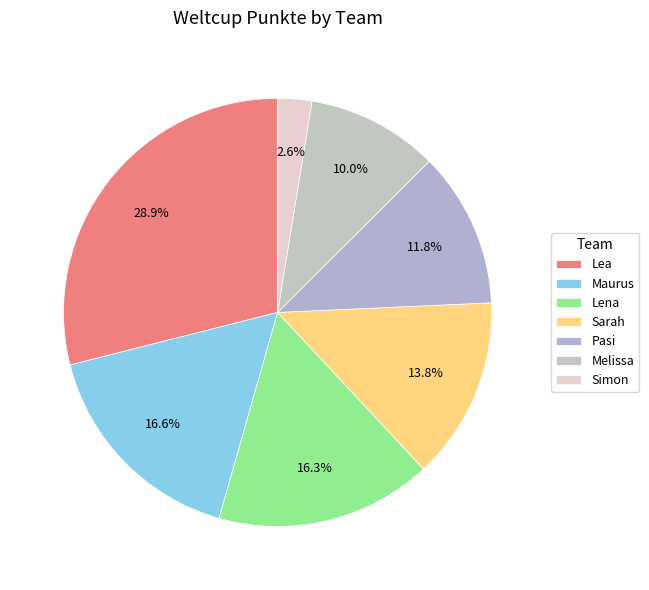

Is it true that Melissa is 10% of the pie?

True